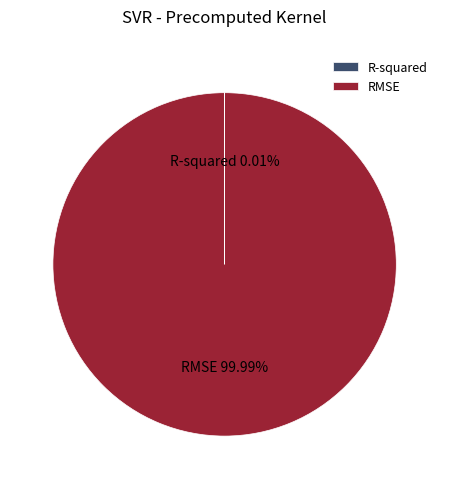

Which category has the biggest portion of the pie?

RMSE